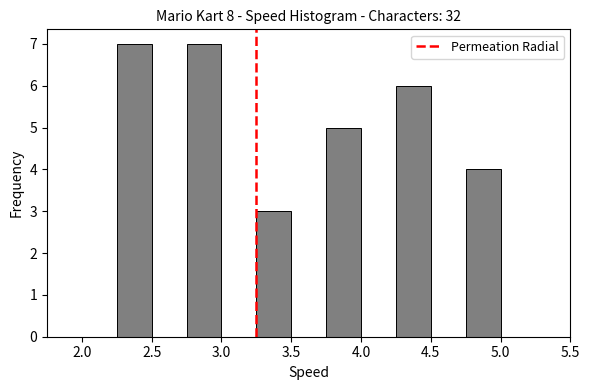

Reading left to right, list every bar in this chart as the range it spans on the x-axis followed by its height. The values are not printed on the chart, so give them approximately, as read against the axis.

2.00 to 2.25: 0
2.25 to 2.50: 7
2.50 to 2.75: 0
2.75 to 3.00: 7
3.00 to 3.25: 0
3.25 to 3.50: 3
3.50 to 3.75: 0
3.75 to 4.00: 5
4.00 to 4.25: 0
4.25 to 4.50: 6
4.50 to 4.75: 0
4.75 to 5.00: 4